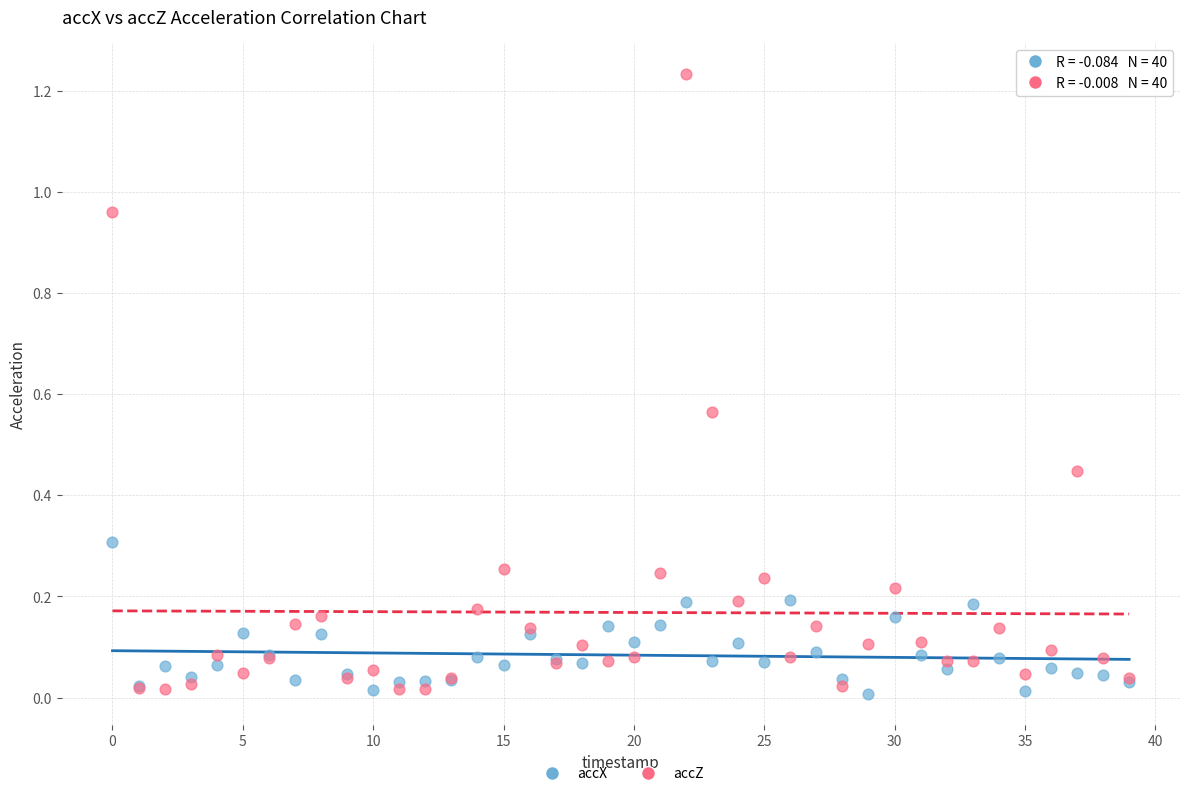

Which series has the largest Y range (max minus min)?

accZ